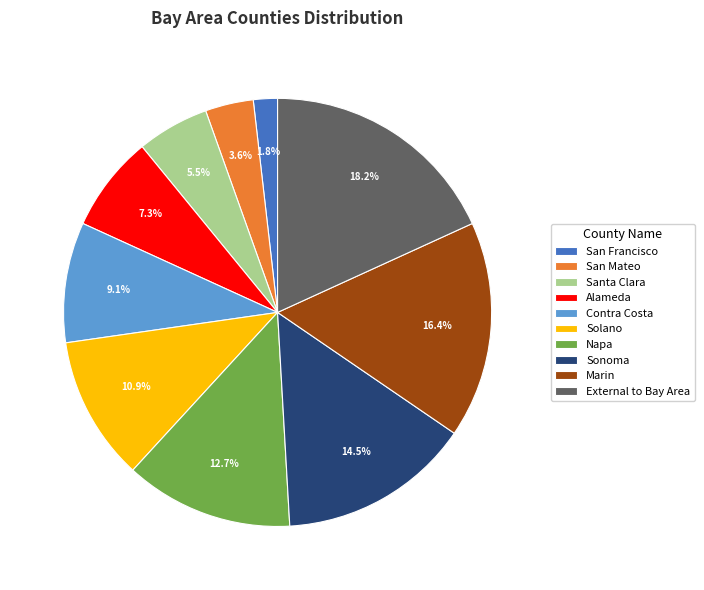

To the nearest percent, what portion does Alameda represent?

7%